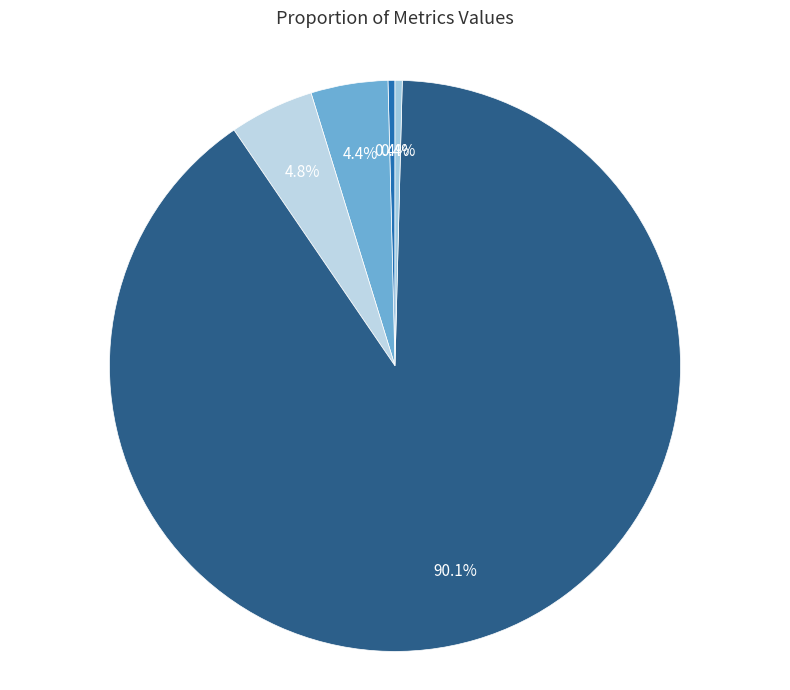

Which has a higher value, MAPE or Inference Time?

MAPE